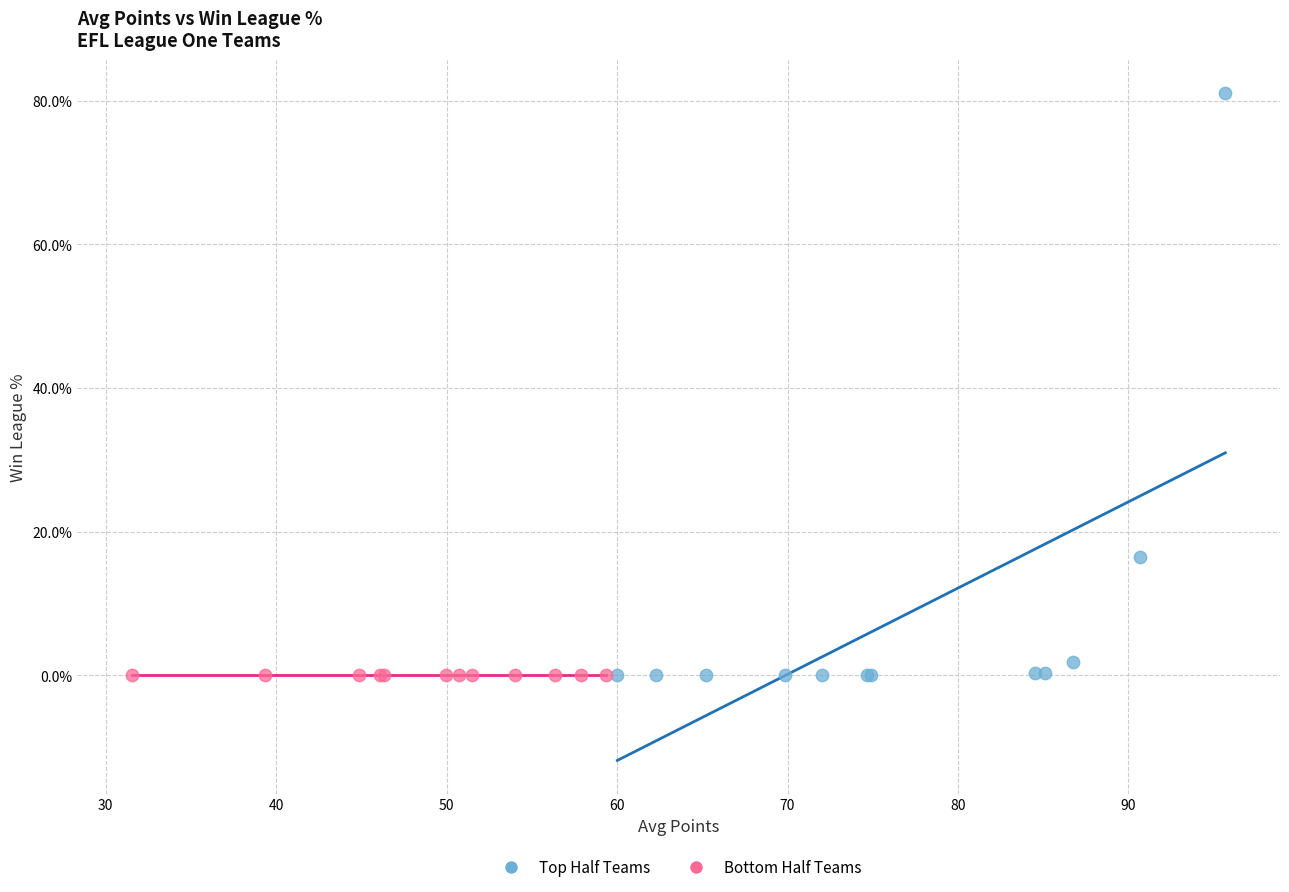

What are all the series names shown in the legend?

Top Half Teams, Bottom Half Teams